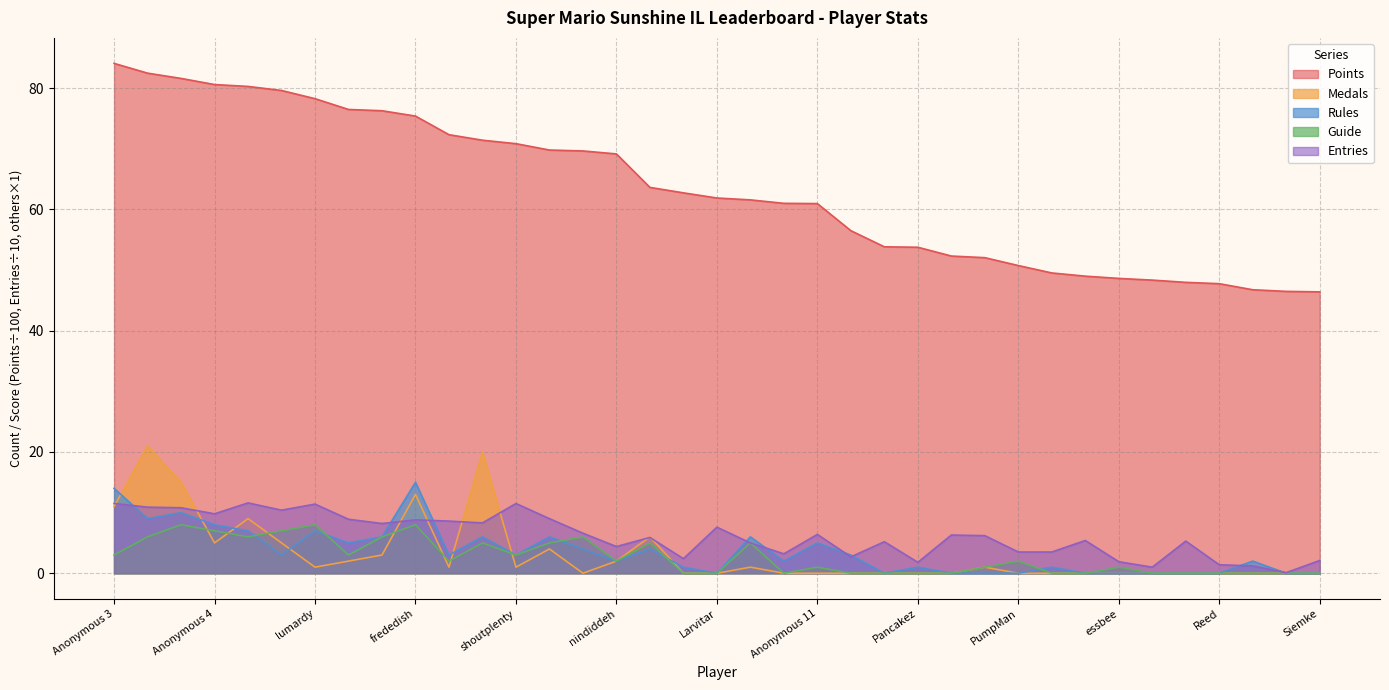

True or false: Points and Entries cross at least once.

False